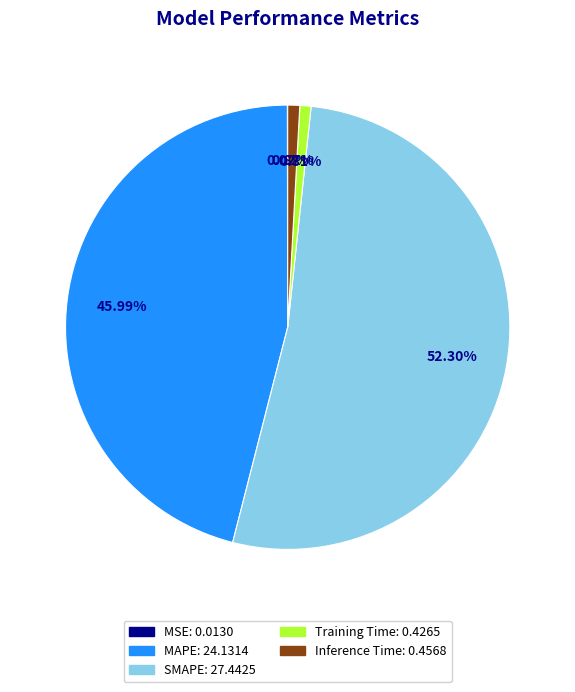

Does Training Time represent more than half of the total?

No